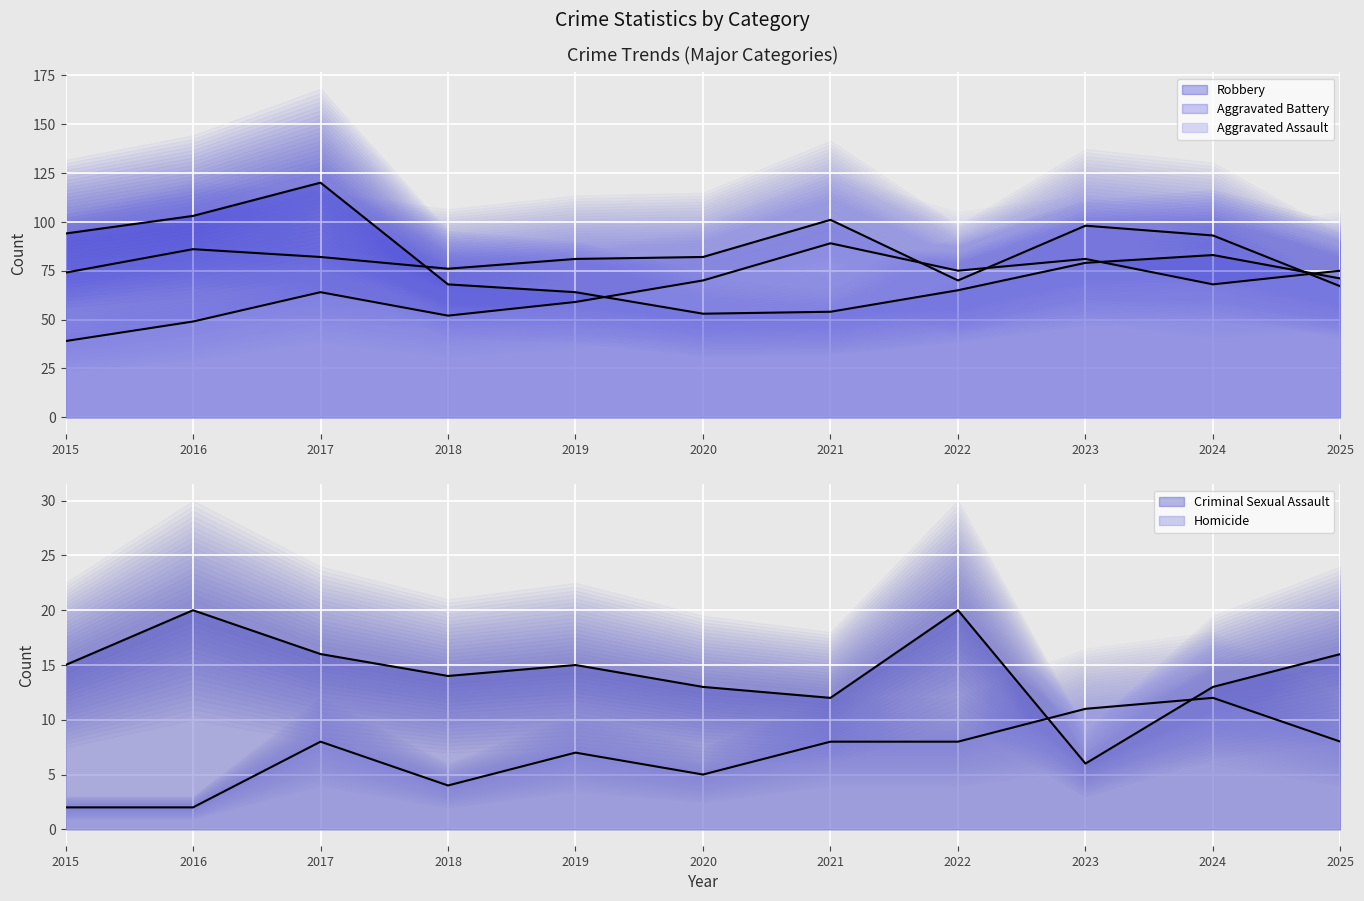

True or false: Aggravated Battery has more than 0 interior local peaks.

True